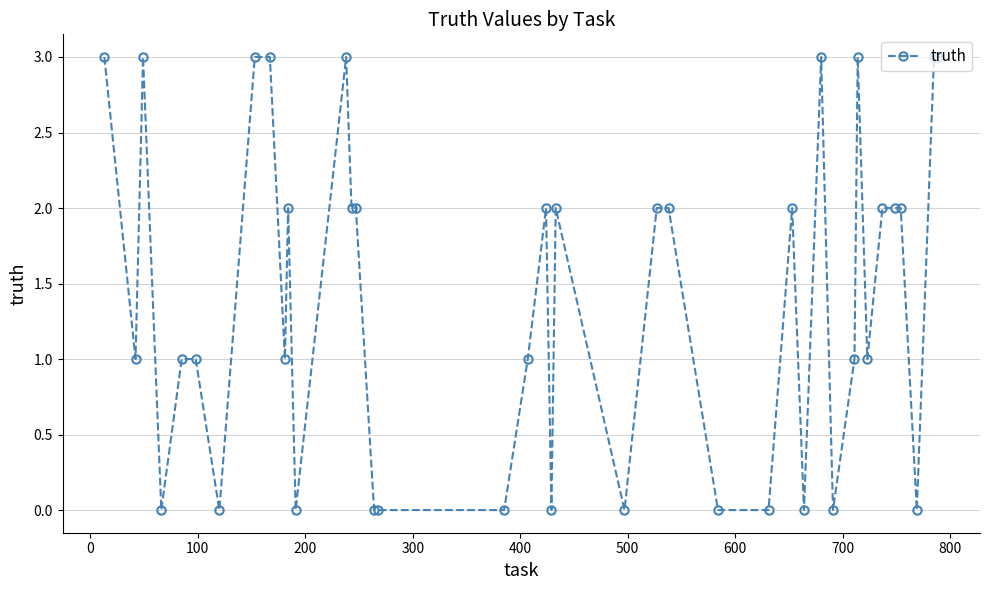

True or false: the data has more than 0 interior local peaks.

True